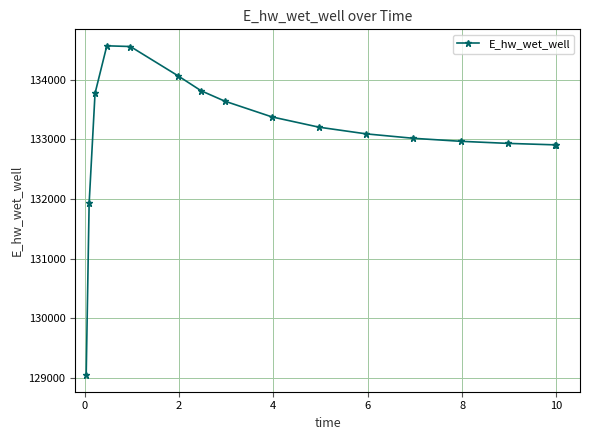

Is this an area chart (filled region under the line)?

No